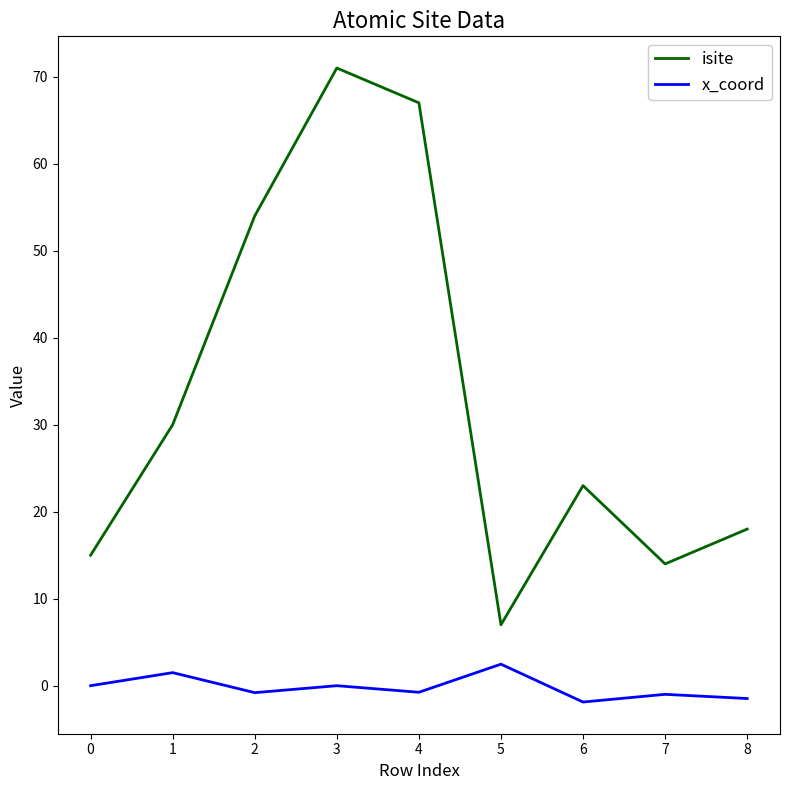

Read the isite value at 6.

23.0